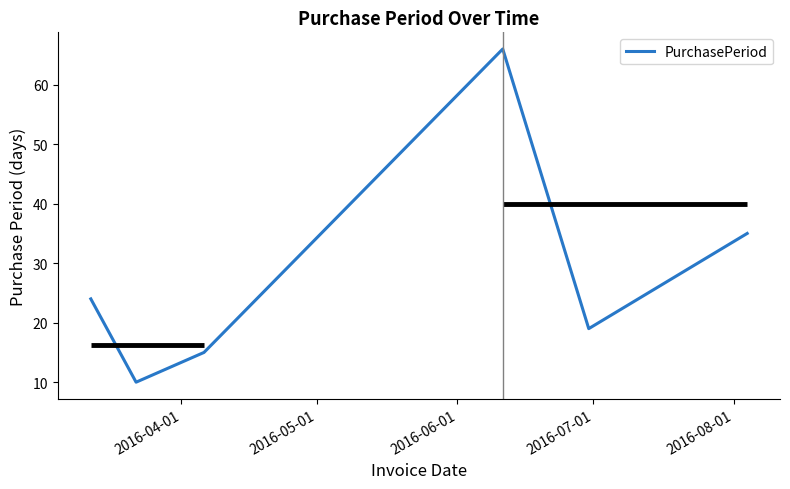

True or false: the data has more than 2 interior local peaks.

False